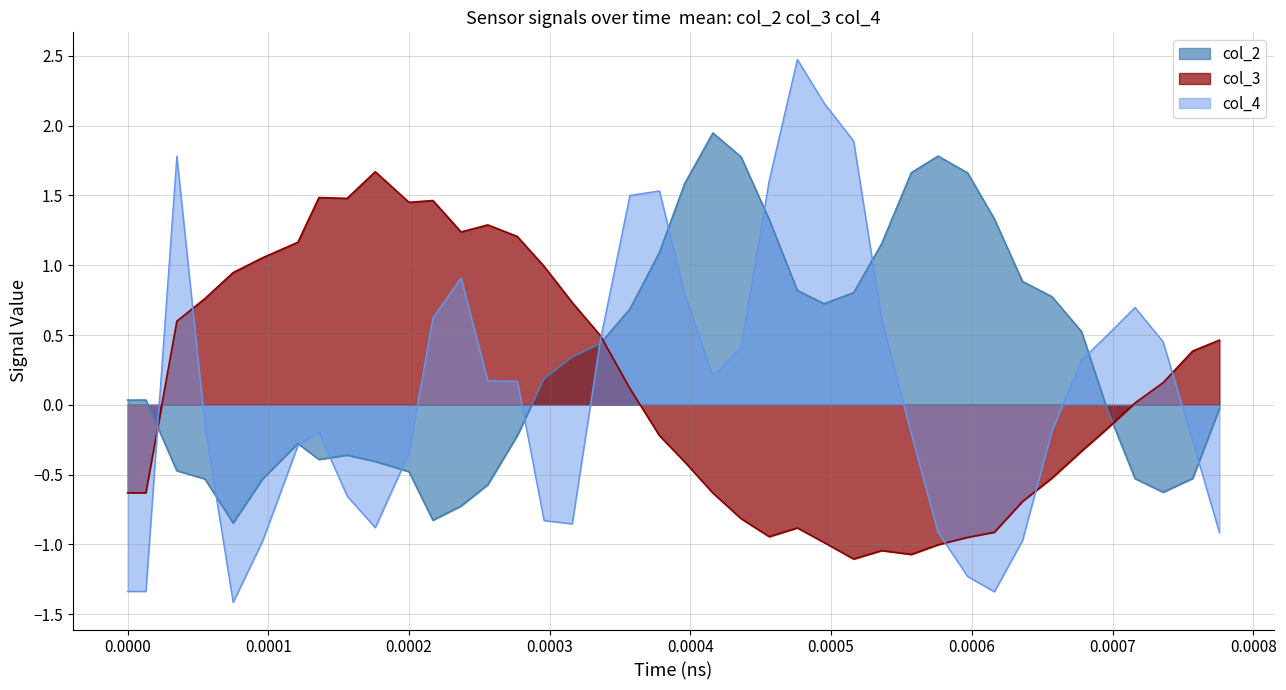

How many values in col_2 are below zero?

18